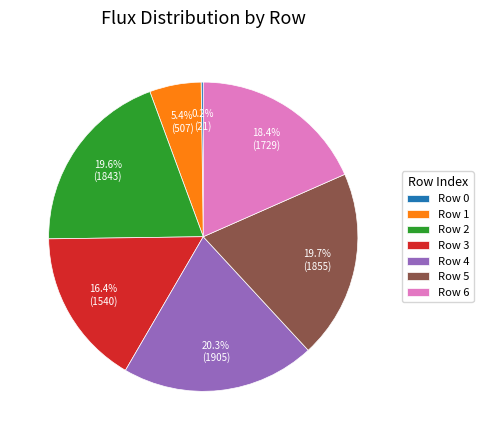

Does Row 4 represent more than half of the total?

No